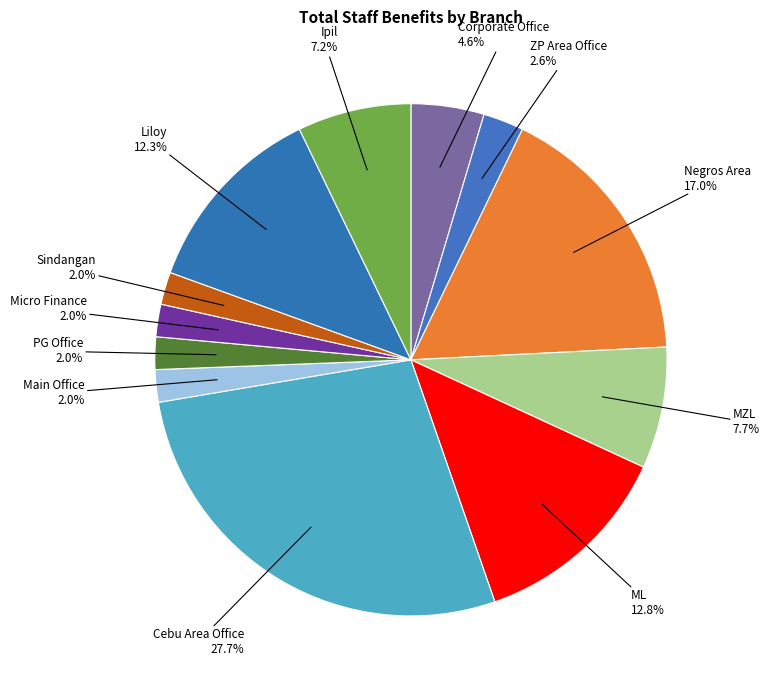

How many segments does this pie chart have?

12